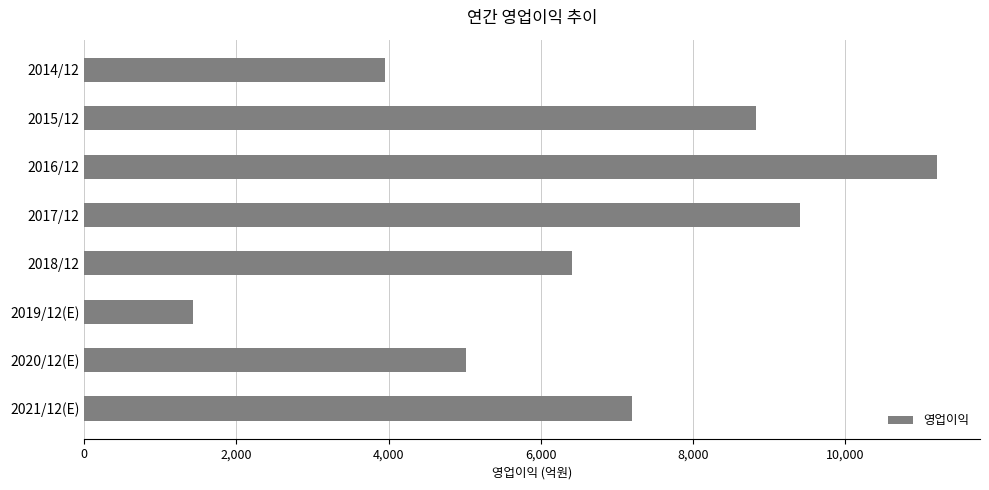

Which category has the lowest value across all series?

2019/12(E)